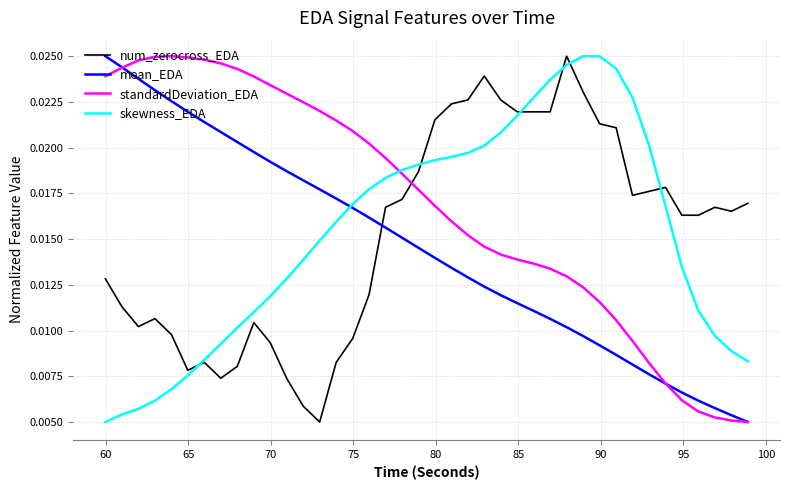

Which series has the largest total across all categories?

standardDeviation_EDA